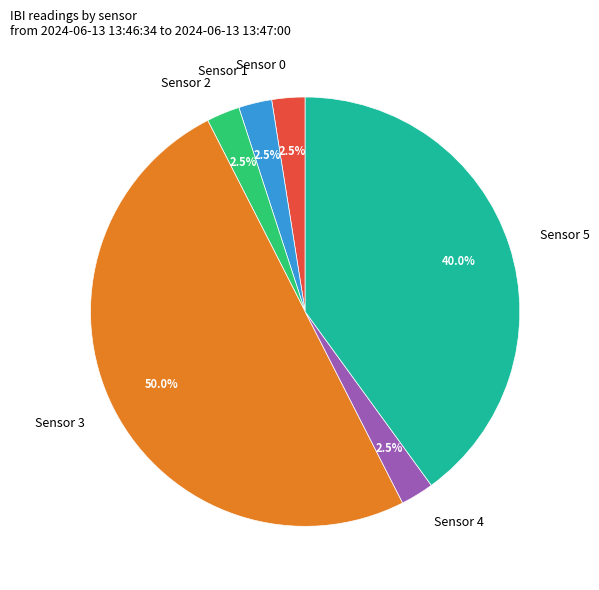

Is the sum of Sensor 2 and Sensor 5 greater than half?

No